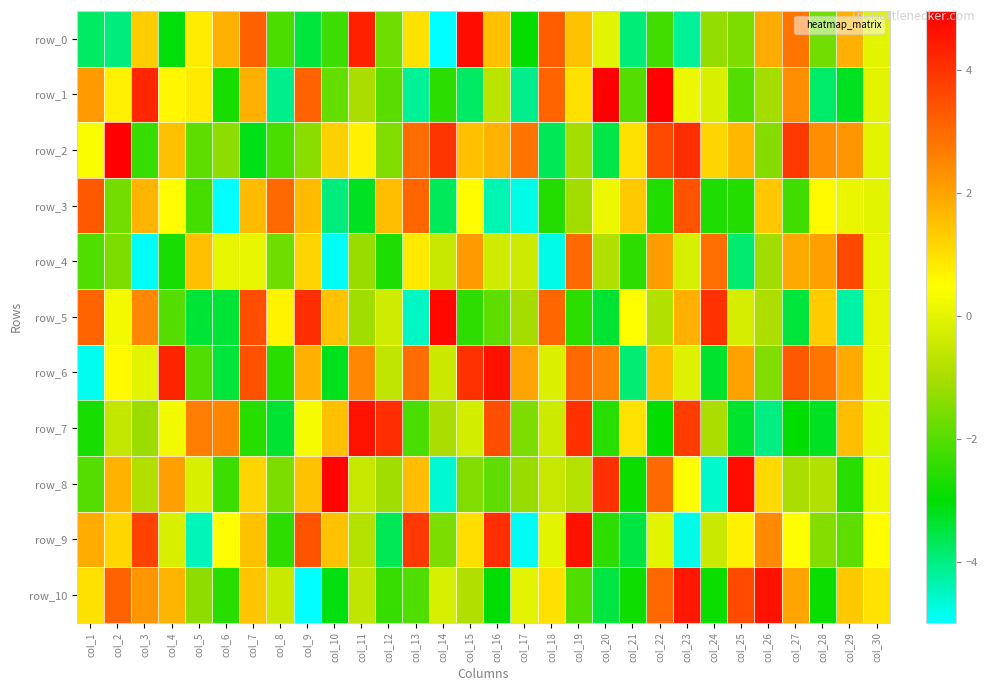

How many series are shown in this chart?

11